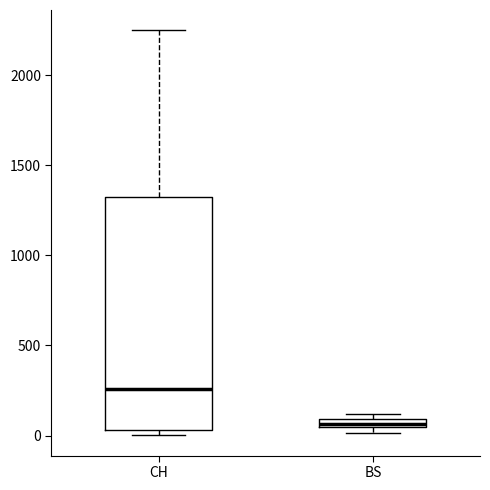

Which box has the highest median line?

CH